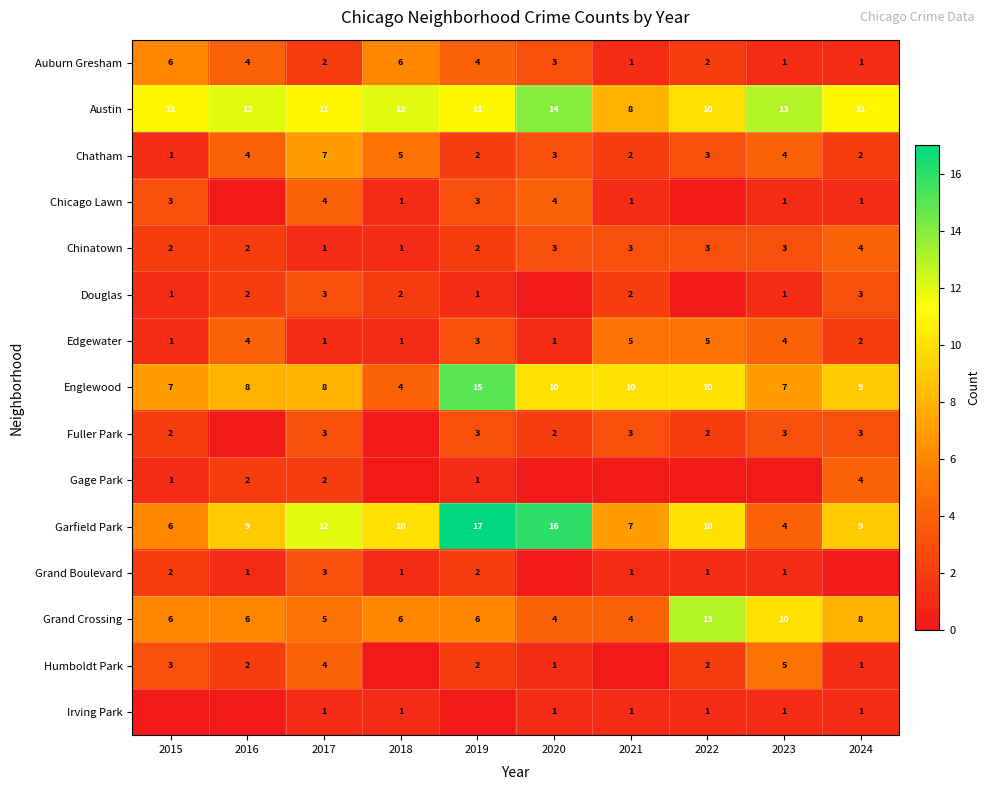

Rank the categories by Englewood value from lowest to highest.

2018, 2015, 2023, 2016, 2017, 2024, 2020, 2021, 2022, 2019